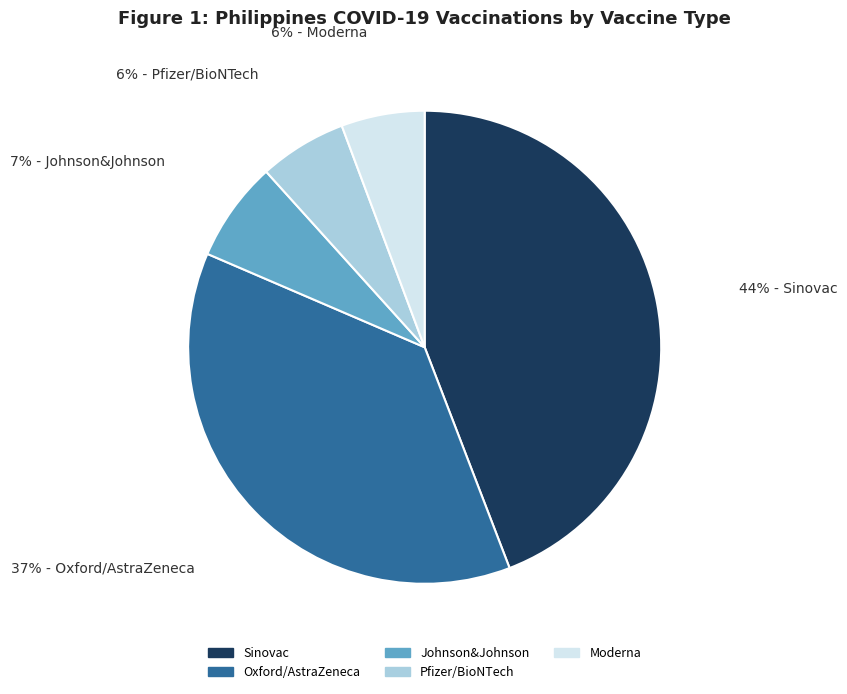

Is Johnson&Johnson the majority of the pie?

No